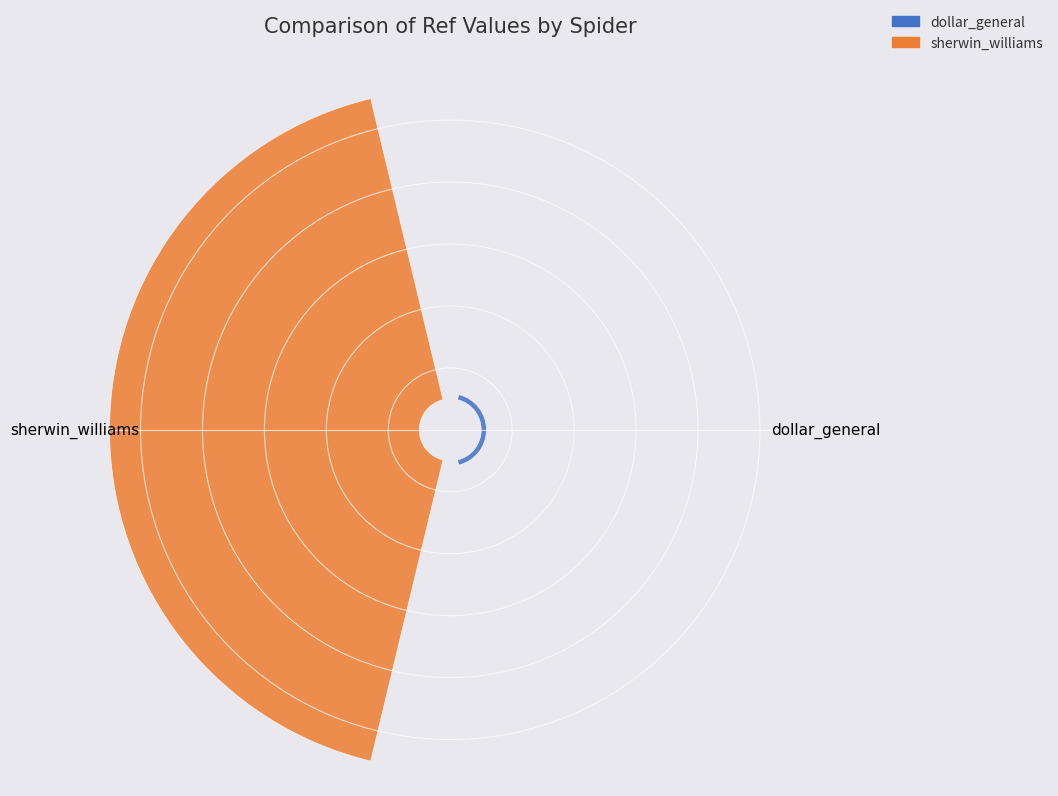

To the nearest percent, what is the difference between the largest and smallest slice percentages?

97%